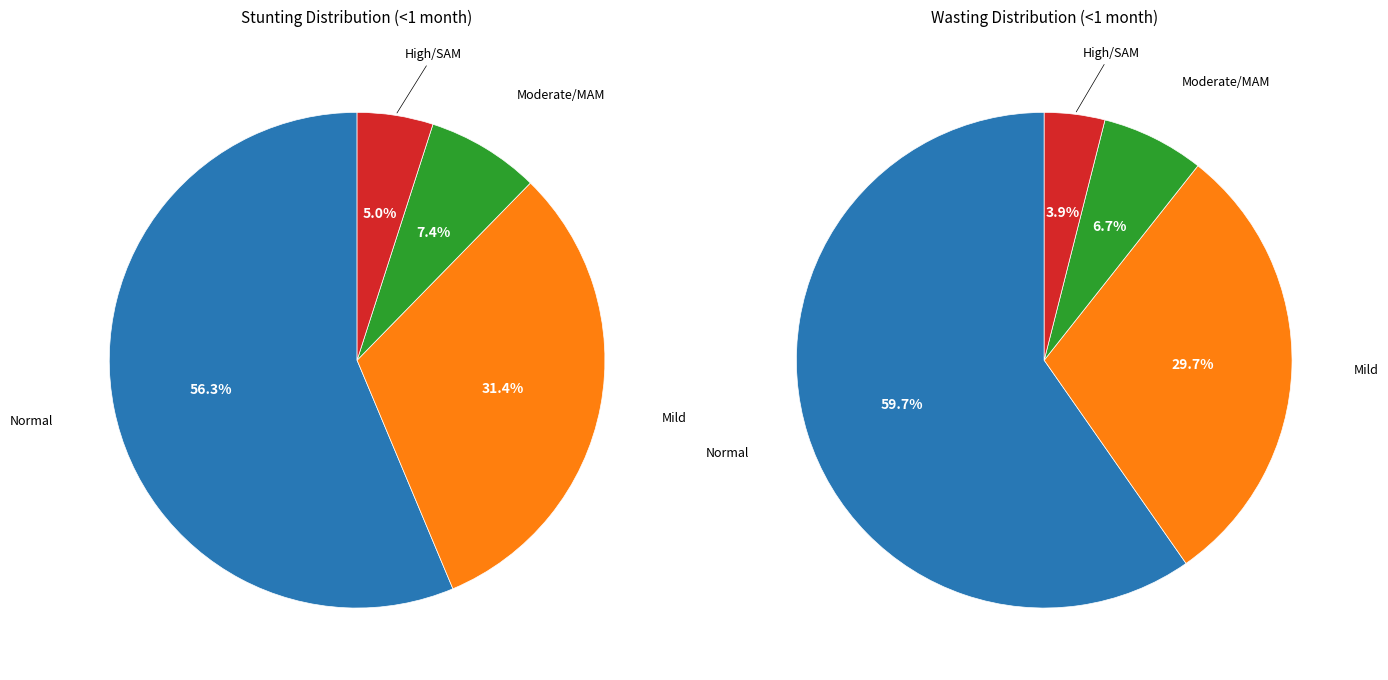

Which category has the smallest portion of the pie?

High/SAM